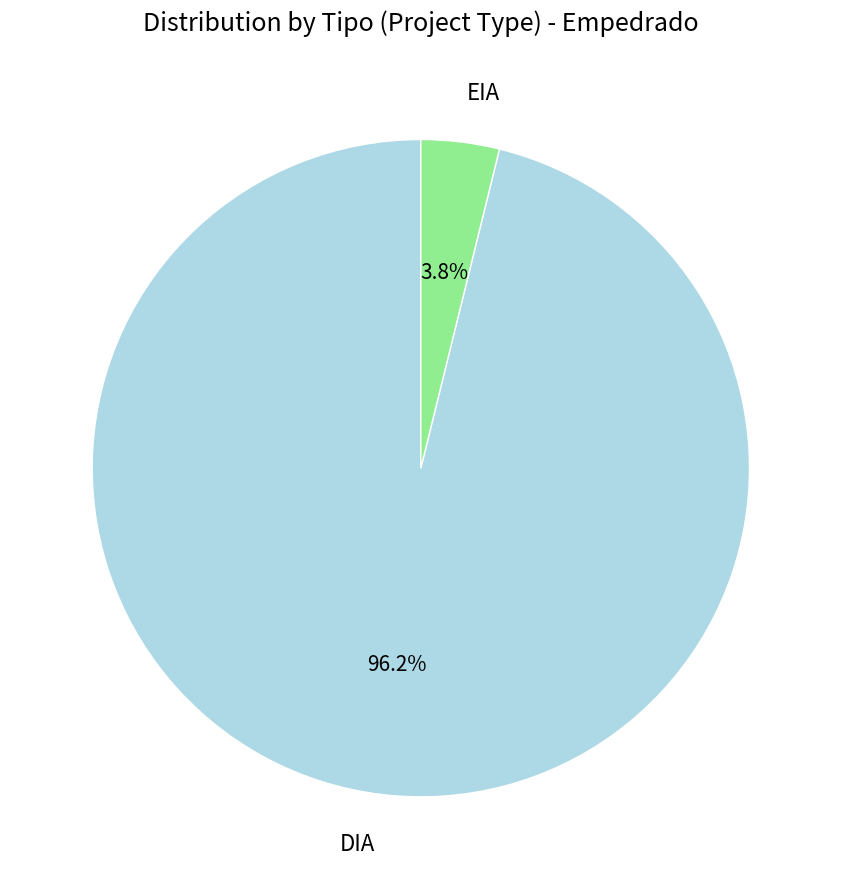

To the nearest percent, what is the combined percentage of EIA and DIA?

100%